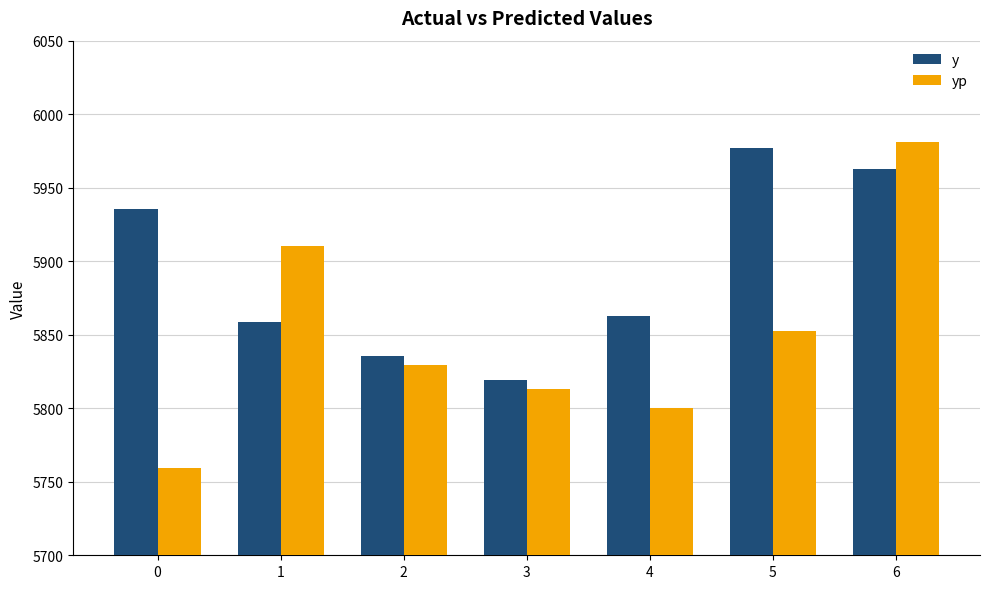

What is the maximum value shown in the chart?

5981.2